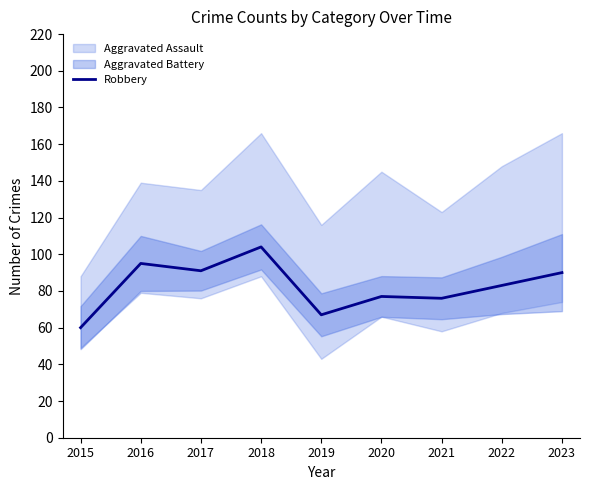

Rank the categories by value from highest to lowest.

2018, 2016, 2017, 2023, 2022, 2020, 2021, 2019, 2015